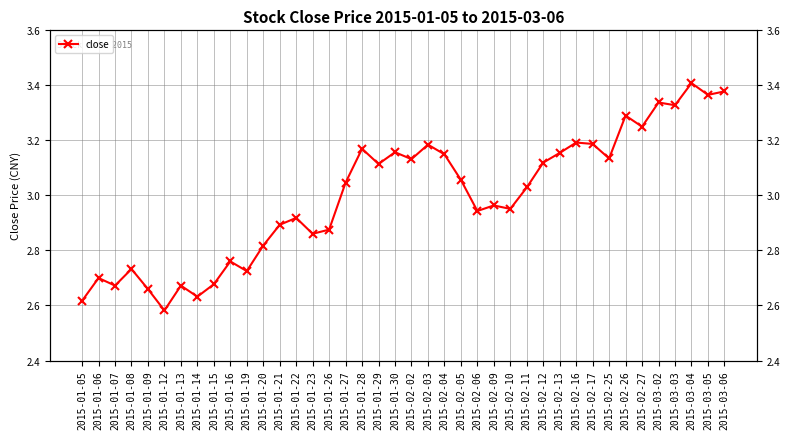

Read the value at 2015-01-30.

3.2